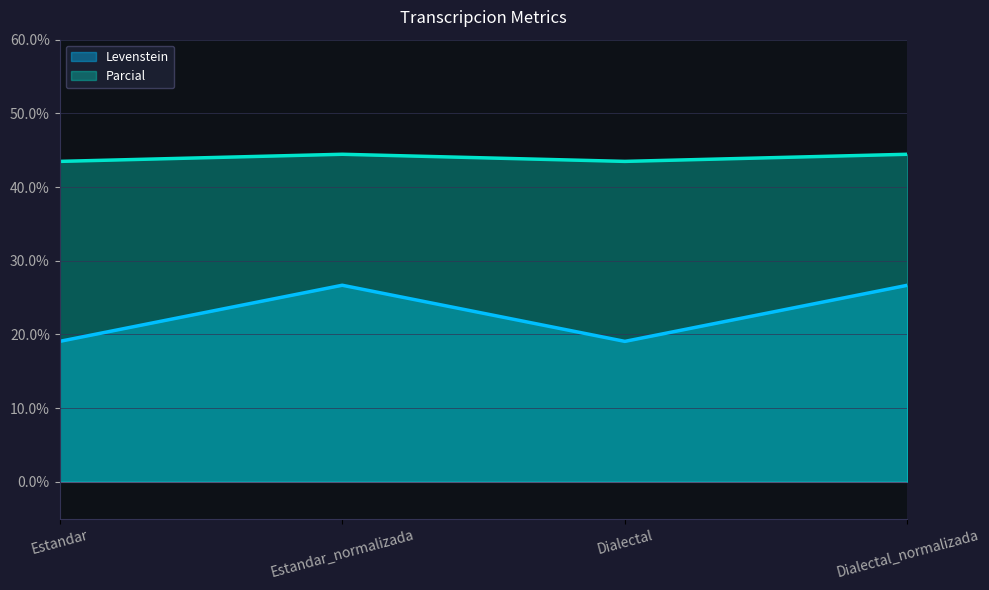

Where is Levenstein nearest to the value 22?

Estandar